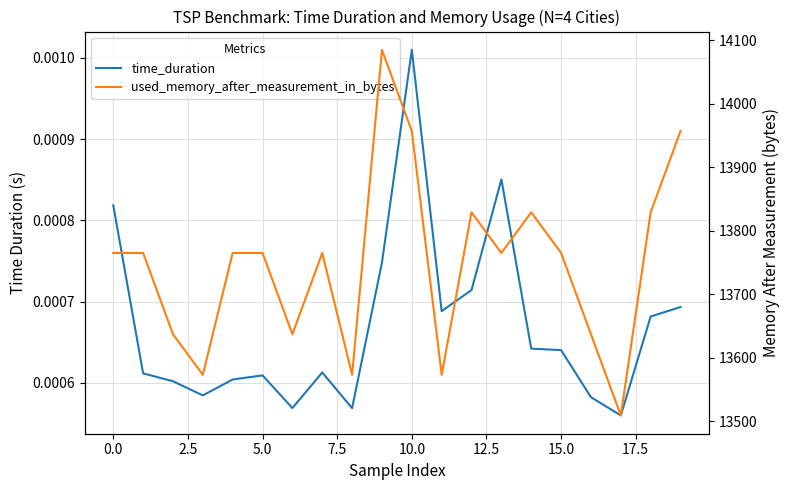

At how many categories does at least one series exceed 12335?

20